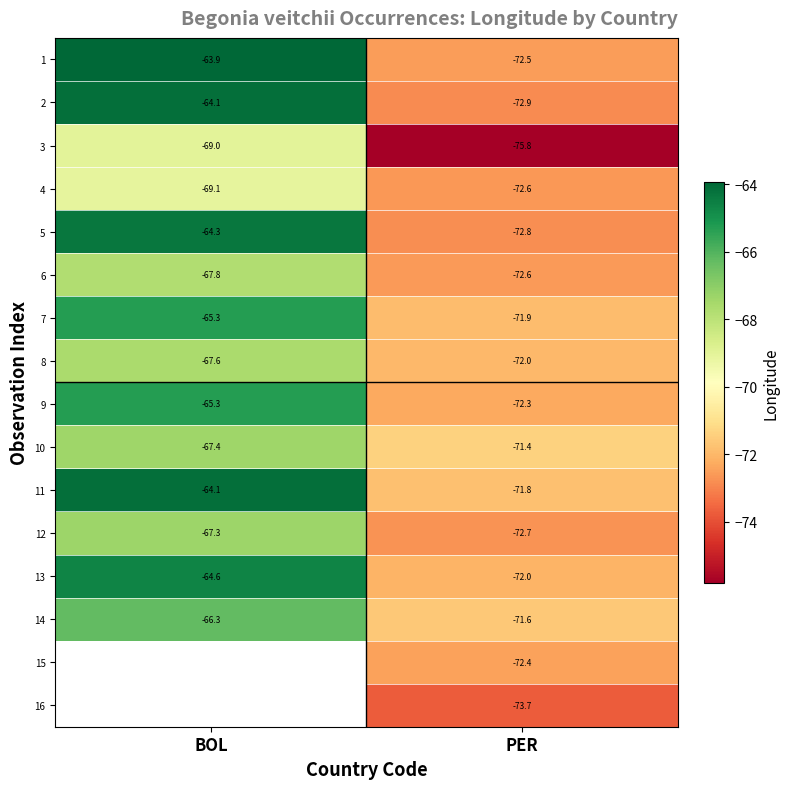

Rank the categories by 9 value from lowest to highest.

PER, BOL